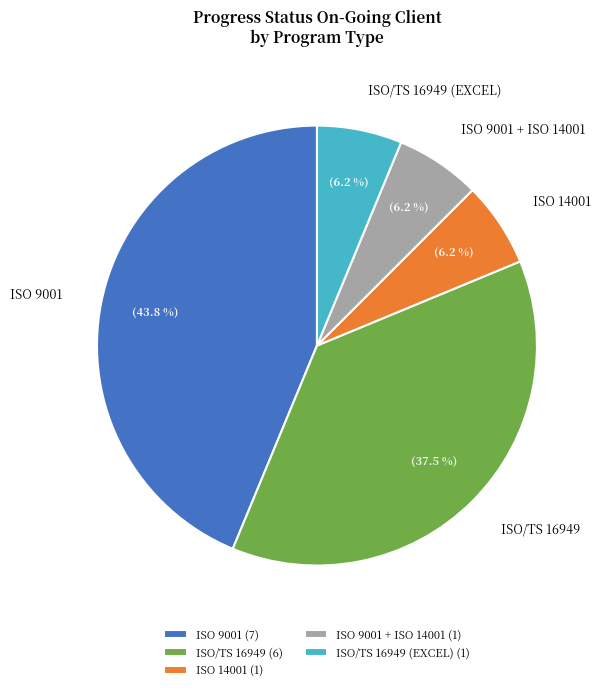

Does any single category account for the majority?

No